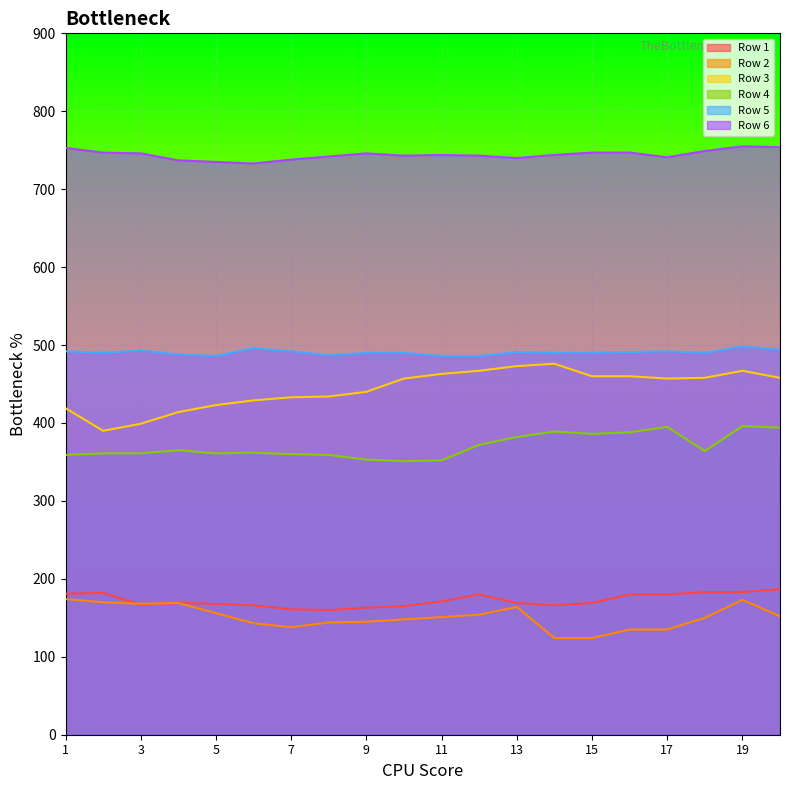

List the series in order of their peak value, highest first.

Row 6, Row 5, Row 3, Row 4, Row 1, Row 2